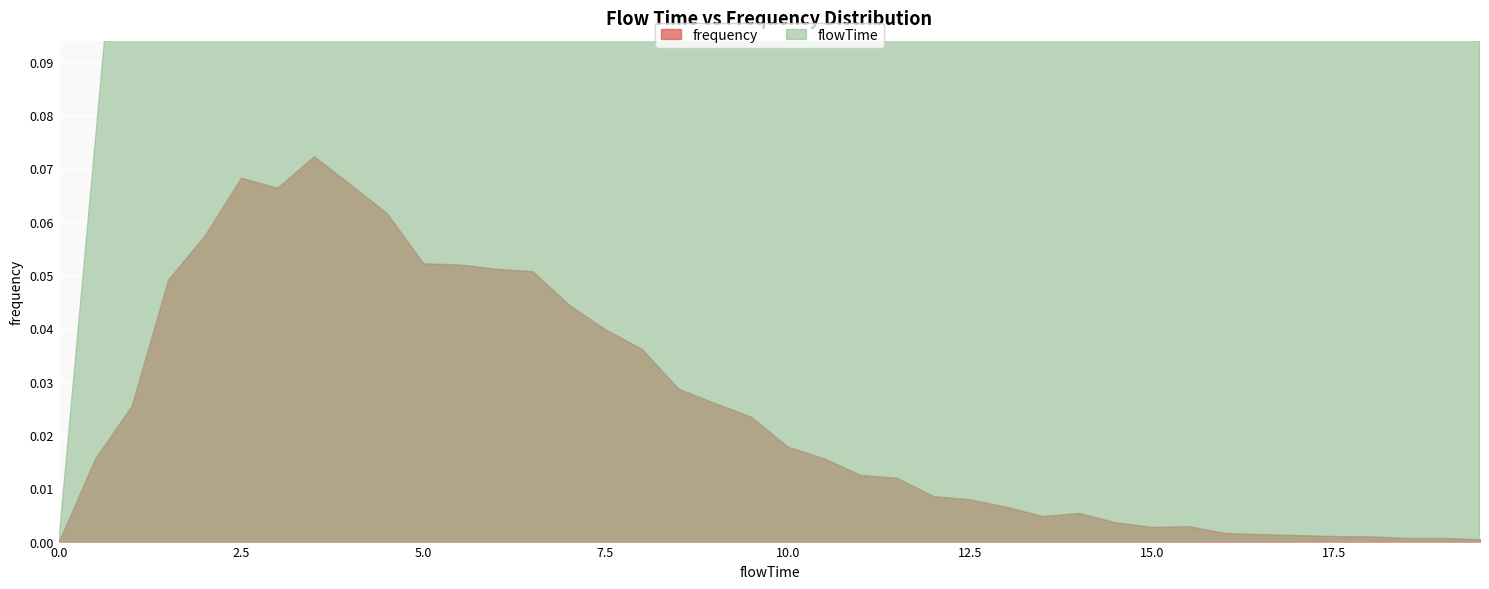

Rank the categories by frequency value from lowest to highest.

0.0, 19.5, 18.5, 19.0, 18.0, 17.5, 17.0, 16.5, 16.0, 15.0, 15.5, 14.5, 13.5, 14.0, 13.0, 12.5, 12.0, 11.5, 11.0, 0.5, 10.5, 10.0, 9.5, 1.0, 9.0, 8.5, 8.0, 7.5, 7.0, 1.5, 6.5, 6.0, 5.5, 5.0, 2.0, 4.5, 3.0, 4.0, 2.5, 3.5